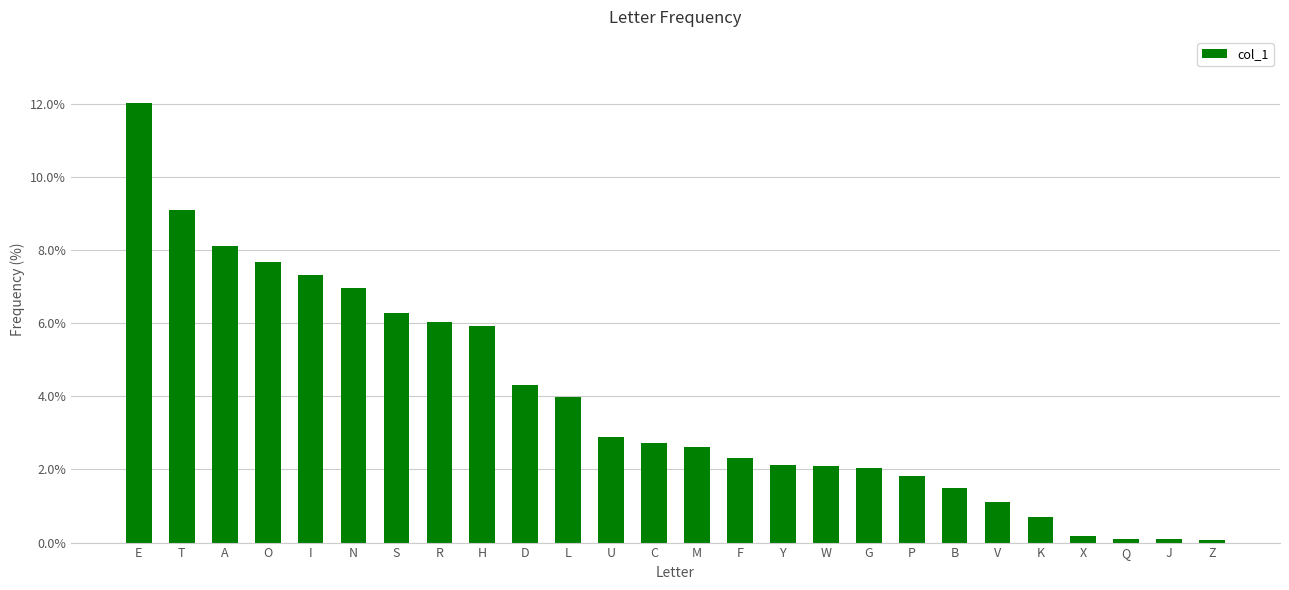

Reading left to right, transcribe all the data shown in this chart.

12.0	9.1	8.1	7.7	7.3	7.0	6.3	6.0	5.9	4.3	4.0	2.9	2.7	2.6	2.3	2.1	2.1	2.0	1.8	1.5	1.1	0.7	0.2	0.1	0.1	0.1